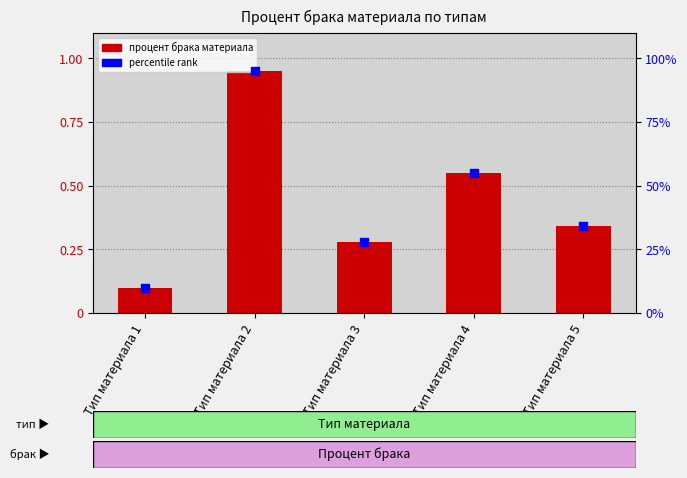

Which series reaches the maximum Y coordinate?

percentile rank